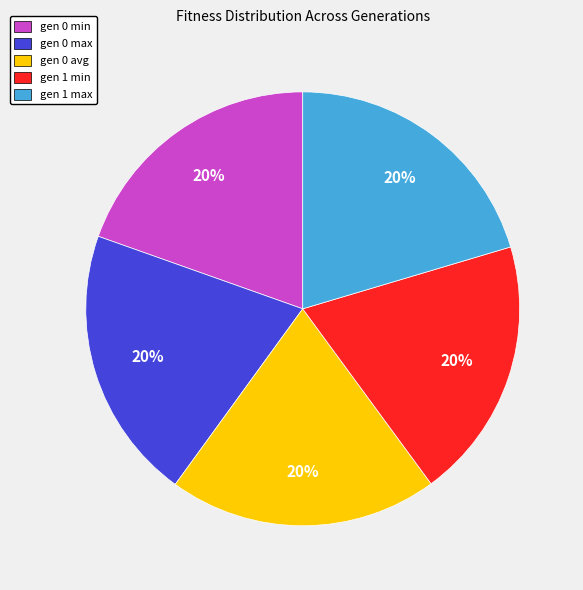

Combined, do gen 0 min and gen 0 max account for over 50%?

No